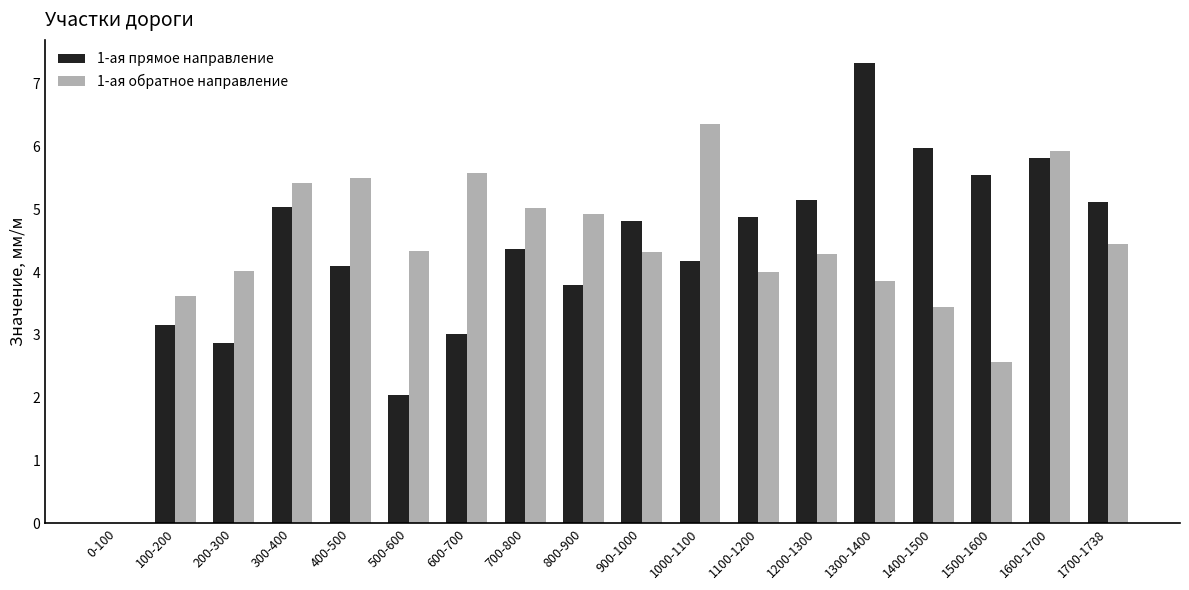

Is the value of 1-ая прямое направление at 1200-1300 greater than the value of 1-ая обратное направление at 1200-1300?

Yes